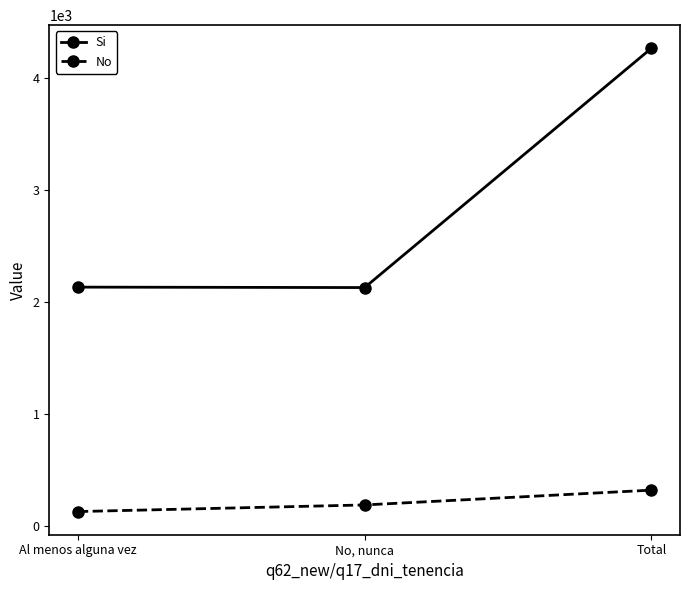

At how many categories does at least one series exceed 1441?

3